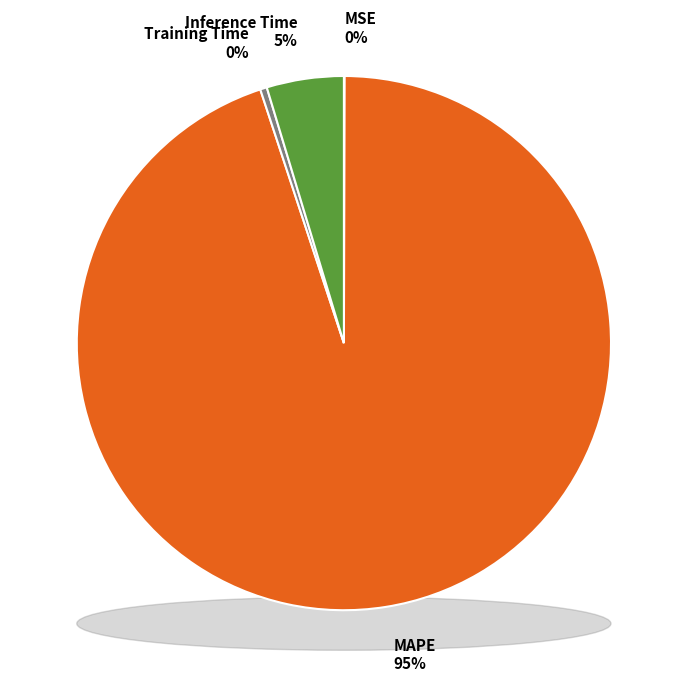

The Inference Time slice represents 5% of the pie. True or false?

True